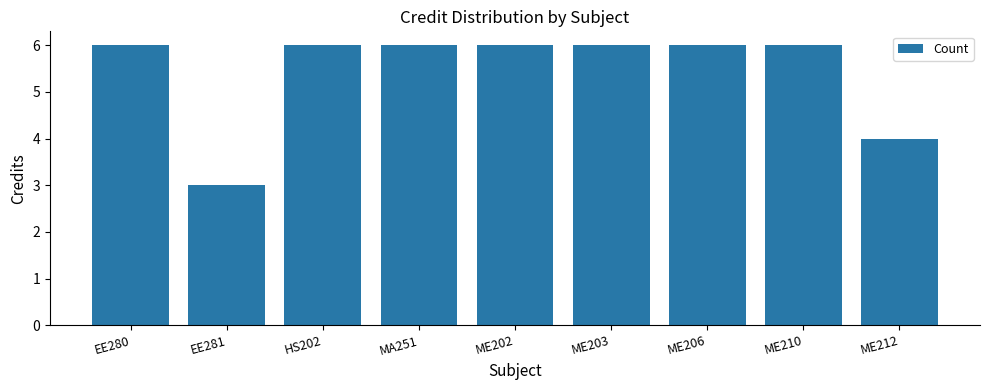

What is the sum of all values?

49